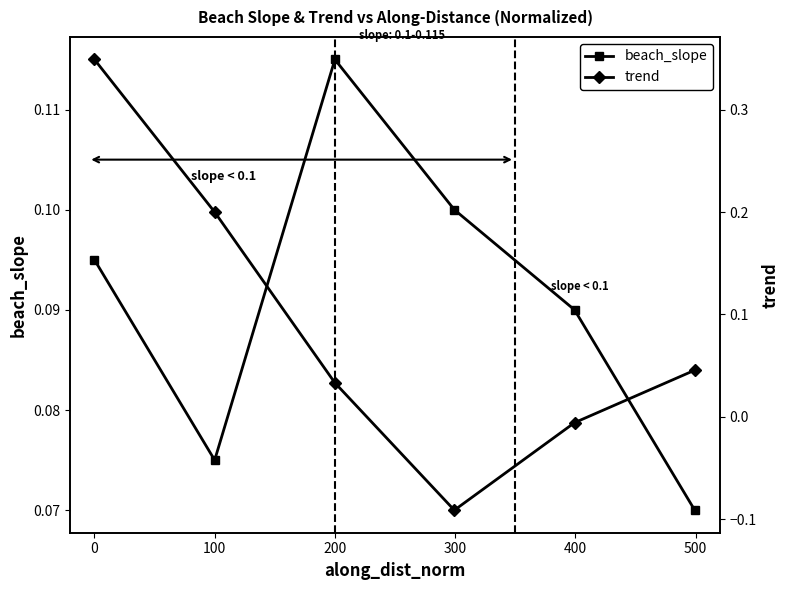

Which series has the largest total across all categories?

beach_slope